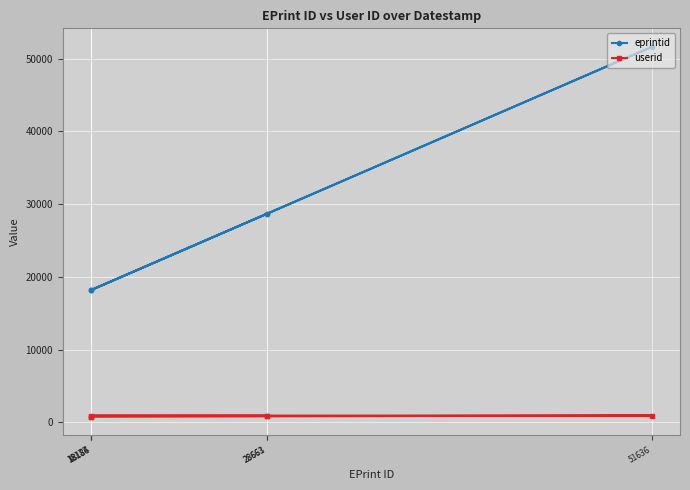

True or false: userid and eprintid cross at least once.

False